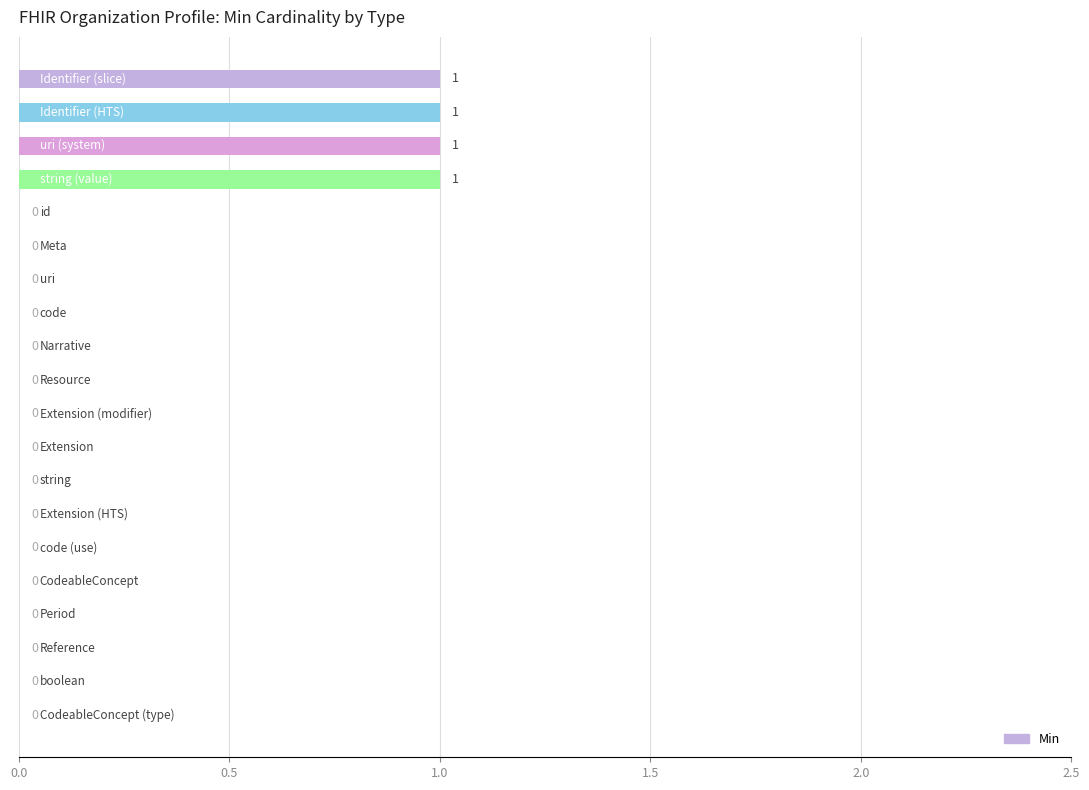

How many distinct data groups are displayed?

1